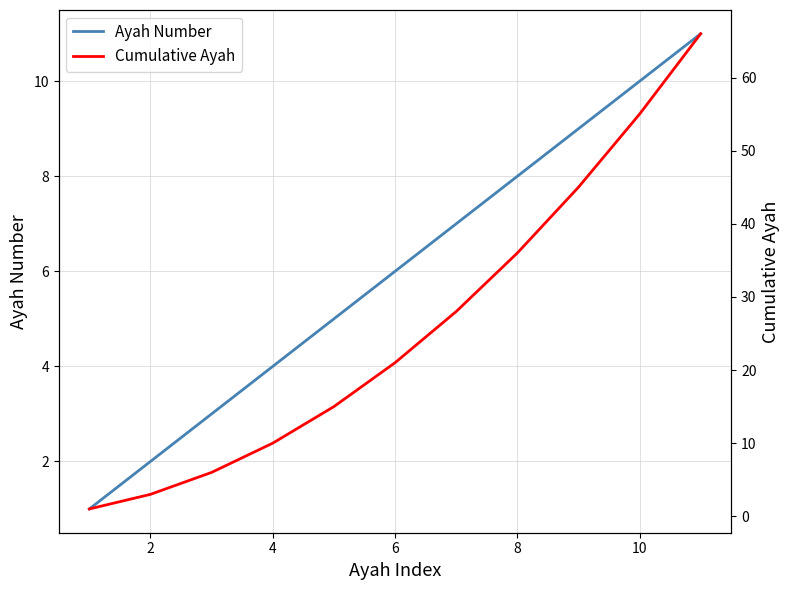

What are all the series names shown in the legend?

Ayah Number, Cumulative Ayah